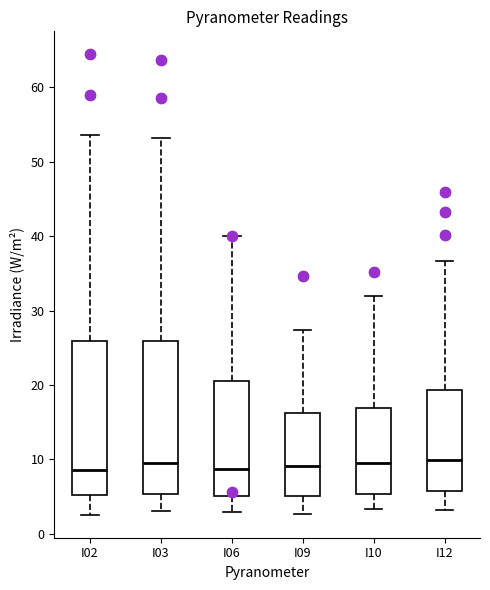

Where does the lower whisker of the box for I02 end on the y-axis? The values are not printed on the chart, so give them approximately, as read against the axis.

3